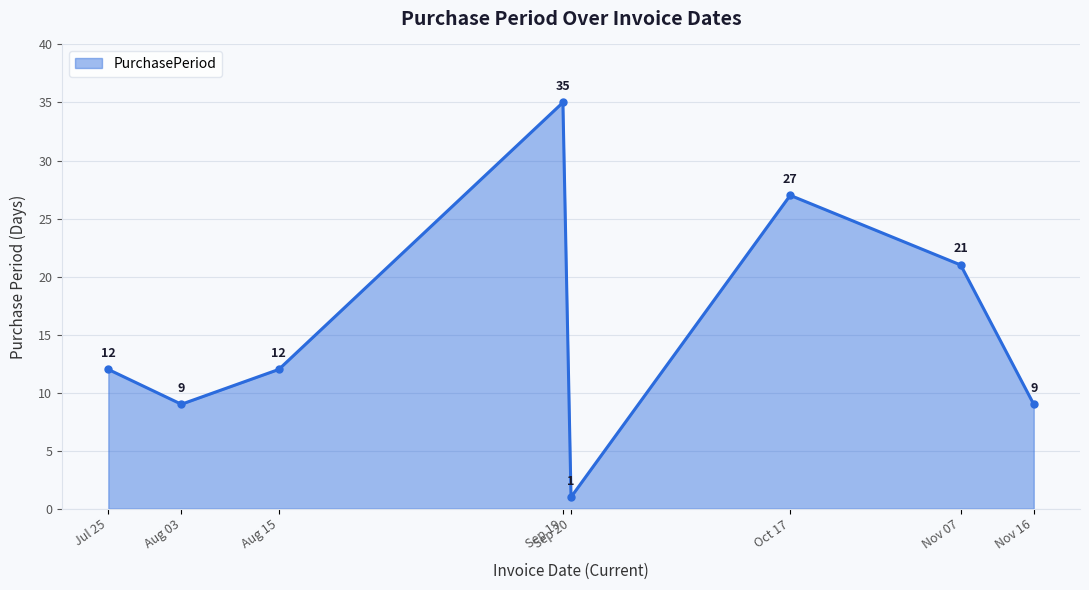

What is the ratio of the value at Nov 07 to the value at Oct 17?

0.8